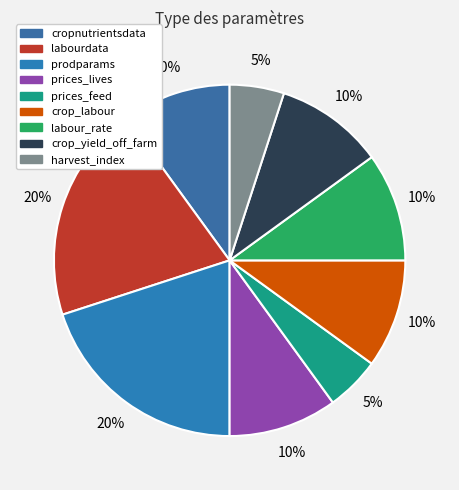

How many segments does this pie chart have?

9